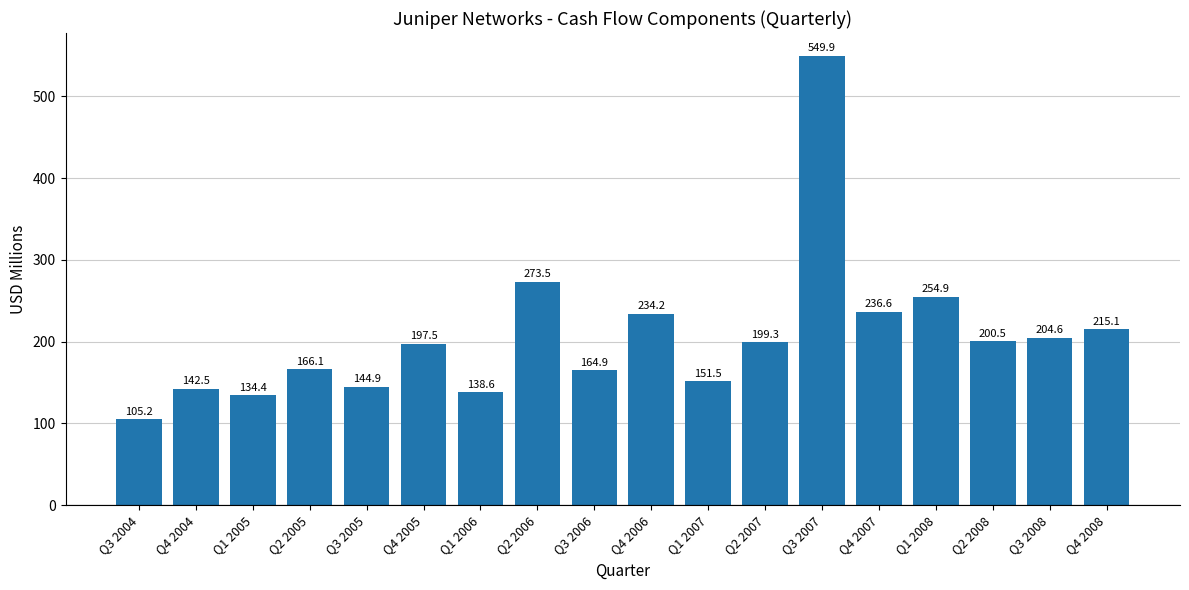

What is the minimum value shown in the chart?

105.2